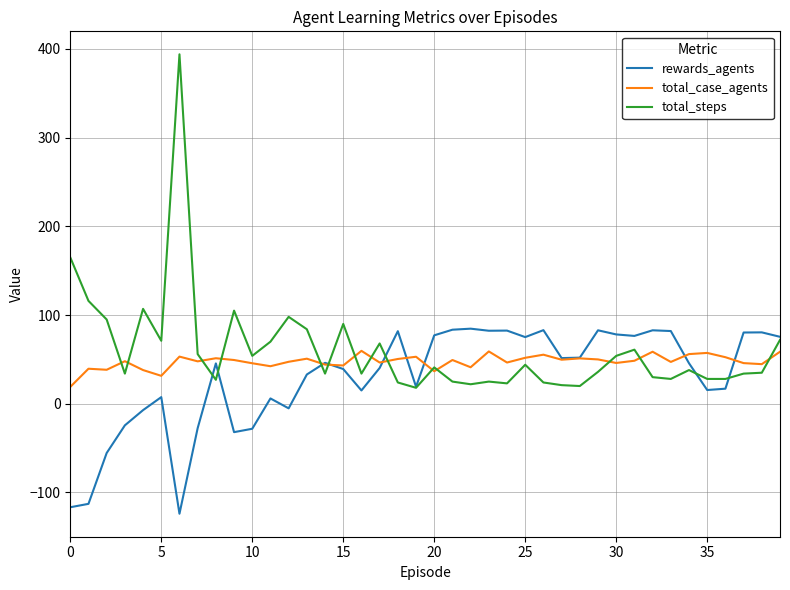

Rank the series by their maximum value, from lowest to highest.

total_case_agents, rewards_agents, total_steps